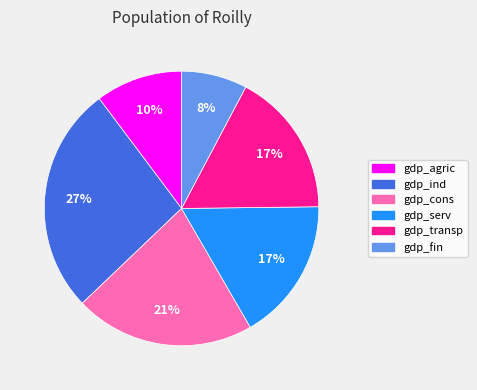

Is the sum of gdp_ind and gdp_transp greater than half?

No